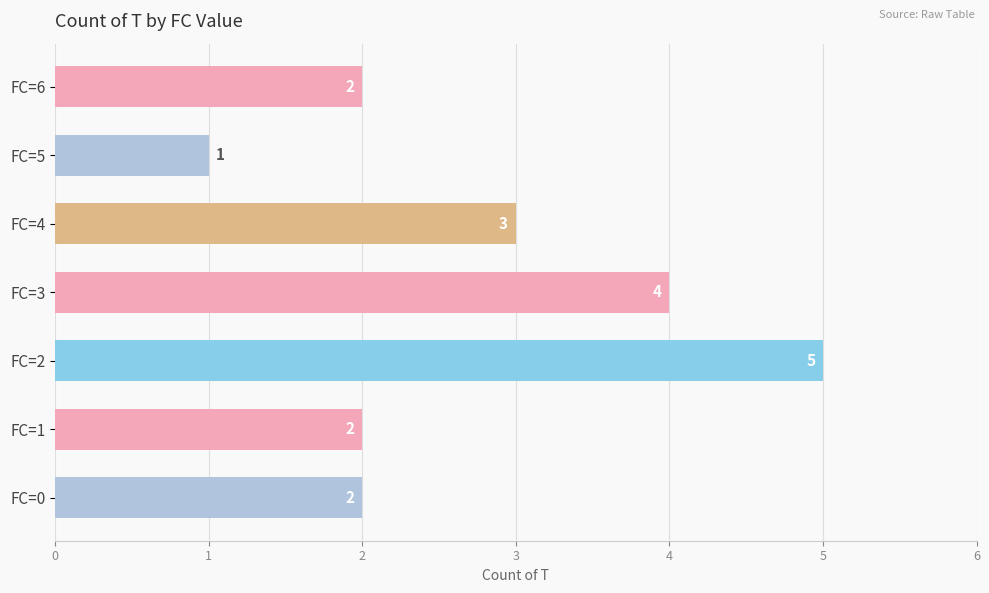

Reading bottom to top, extract all data points from this chart.

FC=0=2	FC=1=2	FC=2=5	FC=3=4	FC=4=3	FC=5=1	FC=6=2